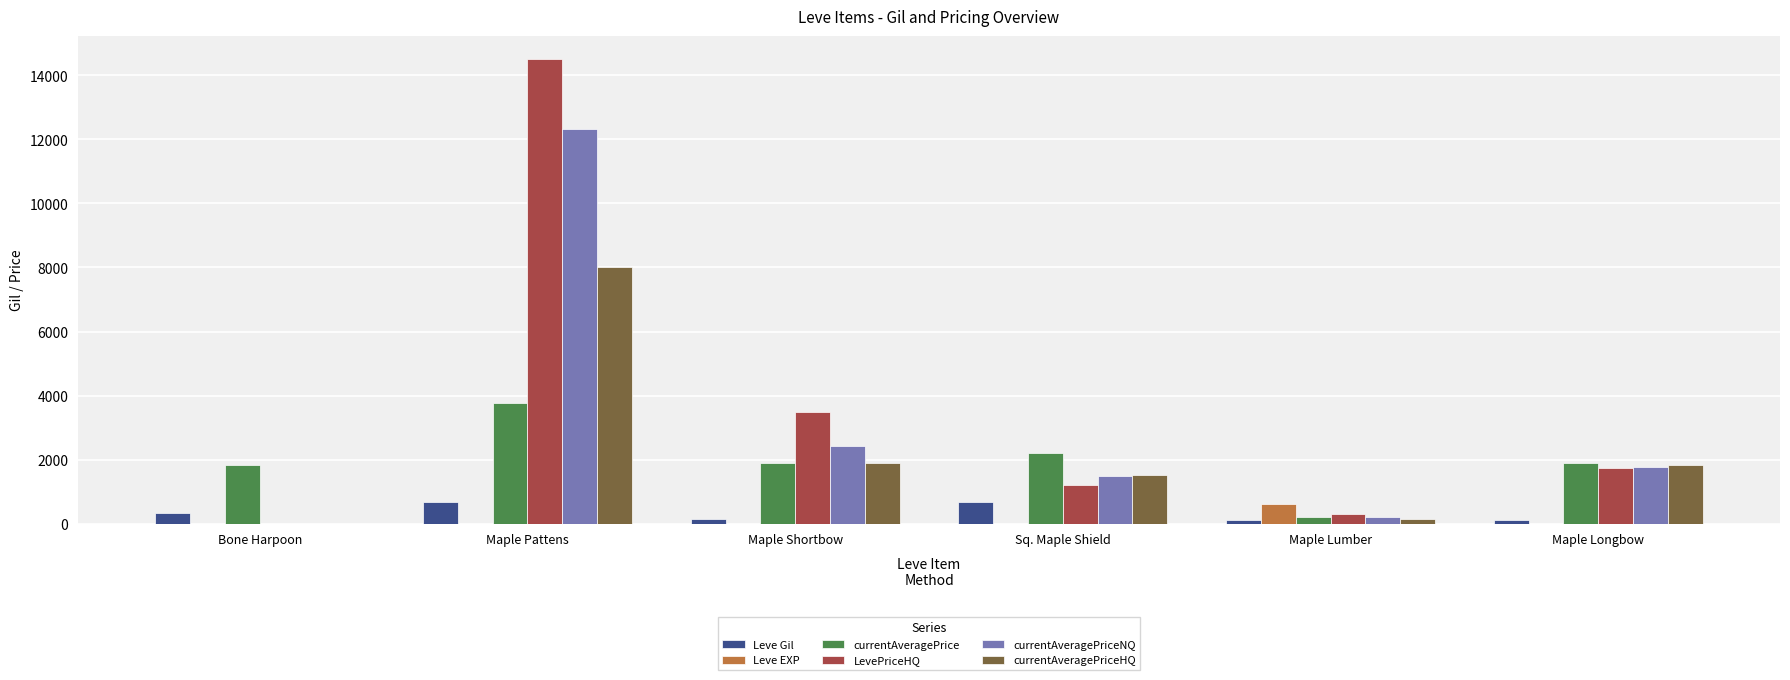

At which category is the sum across all series the highest?

Maple Pattens